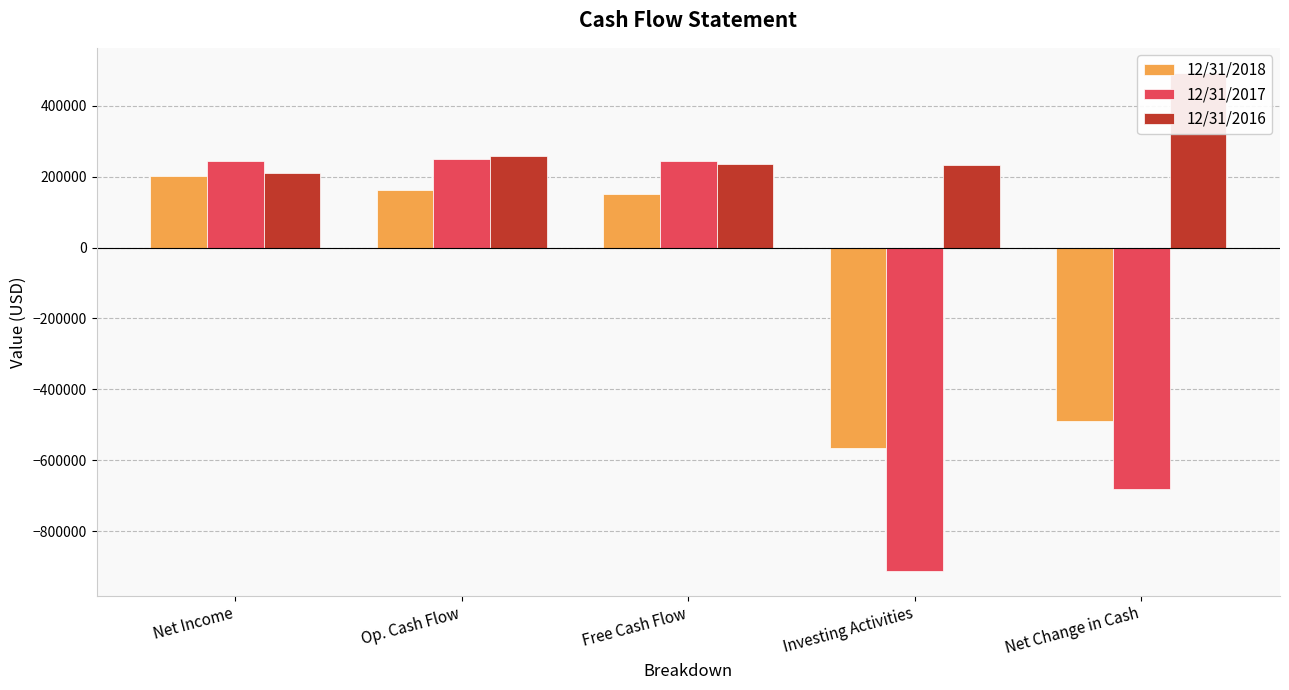

What is the label of the 3rd bar from the left?

Free Cash Flow